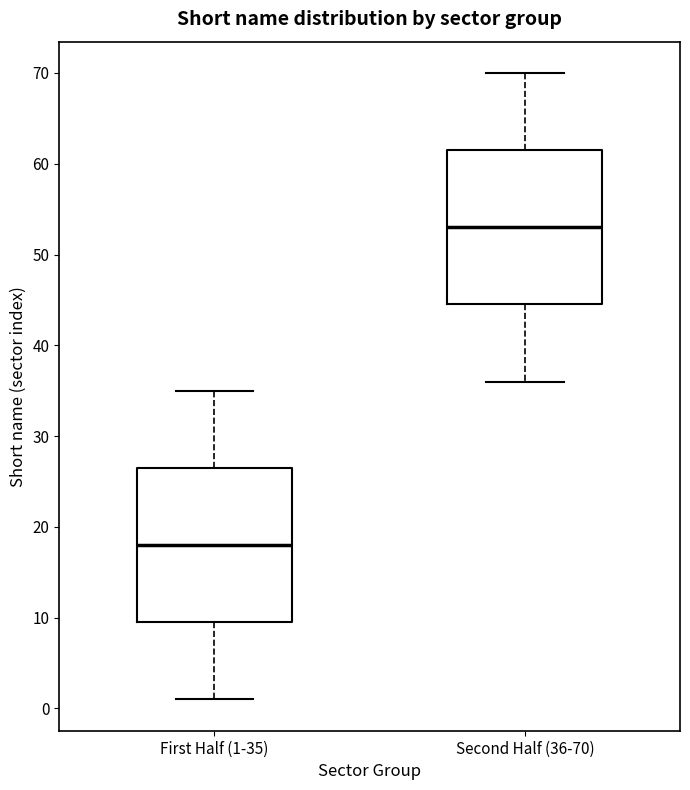

Reading left to right, transcribe this box plot: for each box, give where its median line is, the range the box spans, and where its two whiskers end, as read against the y-axis. The values are not printed on the chart, so give them approximately, as read against the axis.

First Half (1-35): median 18, box 10 to 27, whiskers 1 to 35
Second Half (36-70): median 53, box 45 to 62, whiskers 36 to 70